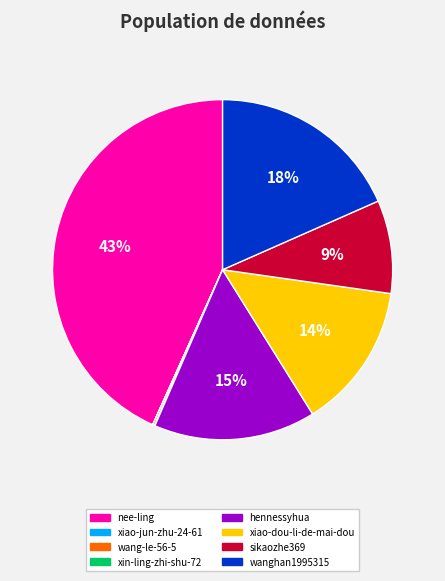

Does xiao-dou-li-de-mai-dou account for over 50% of the chart?

No